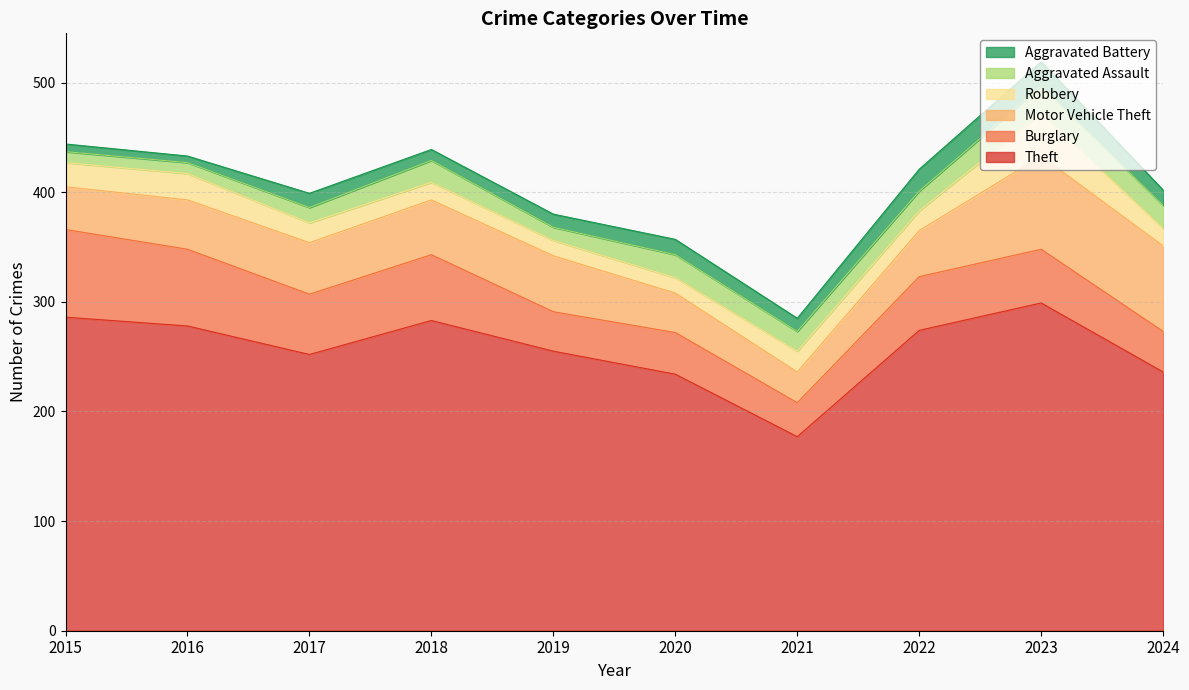

How many series are shown in this chart?

6